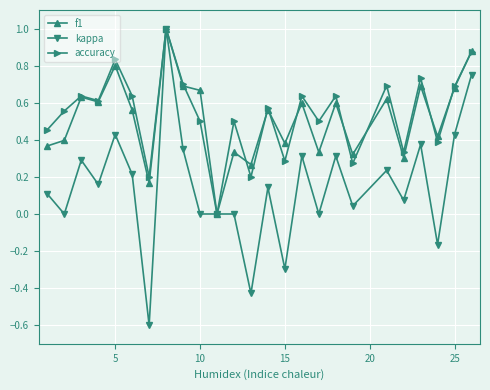

In f1, how many points are higher than both neighbors (excluding endpoints)?

9